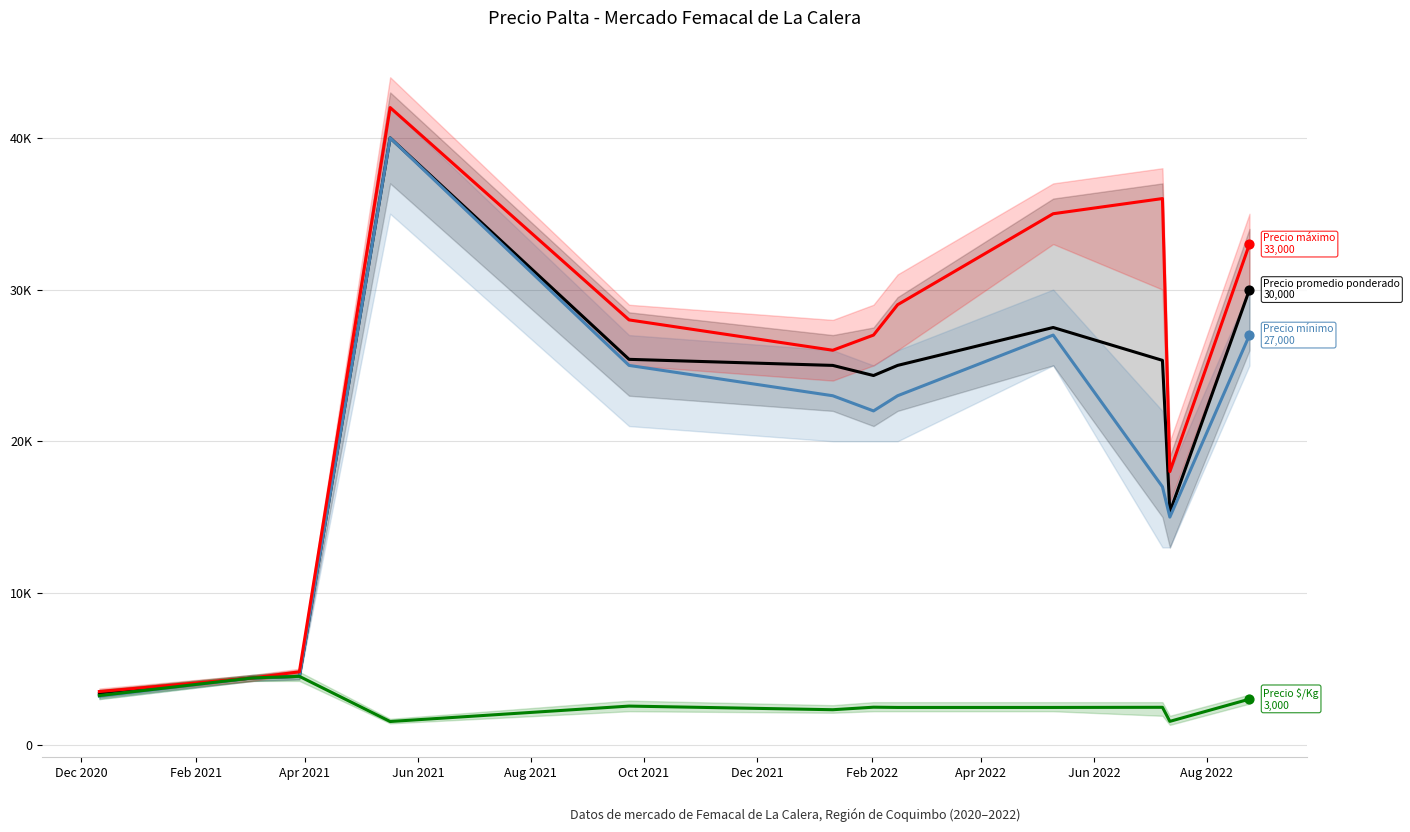

Which series reaches the minimum Y coordinate?

Precio $/Kg